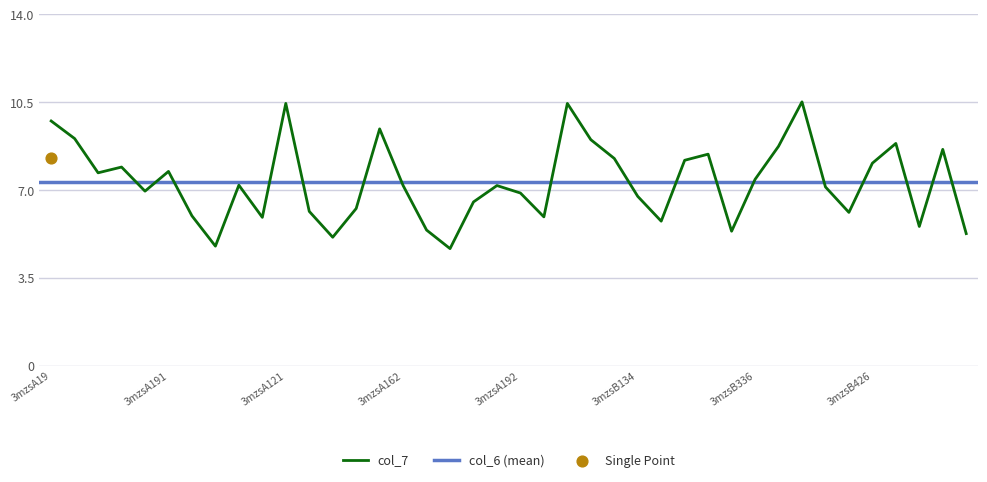

What is the change in value from 3mzsA428 to 3mzsB107?

+1.7